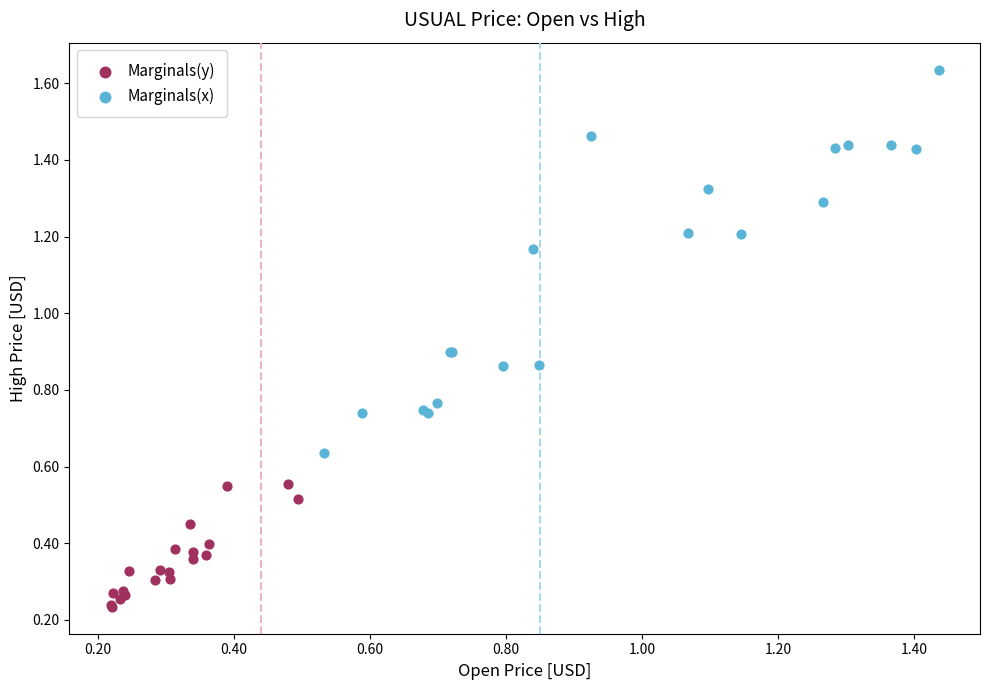

Which series contains the highest Y value?

Marginals(x)